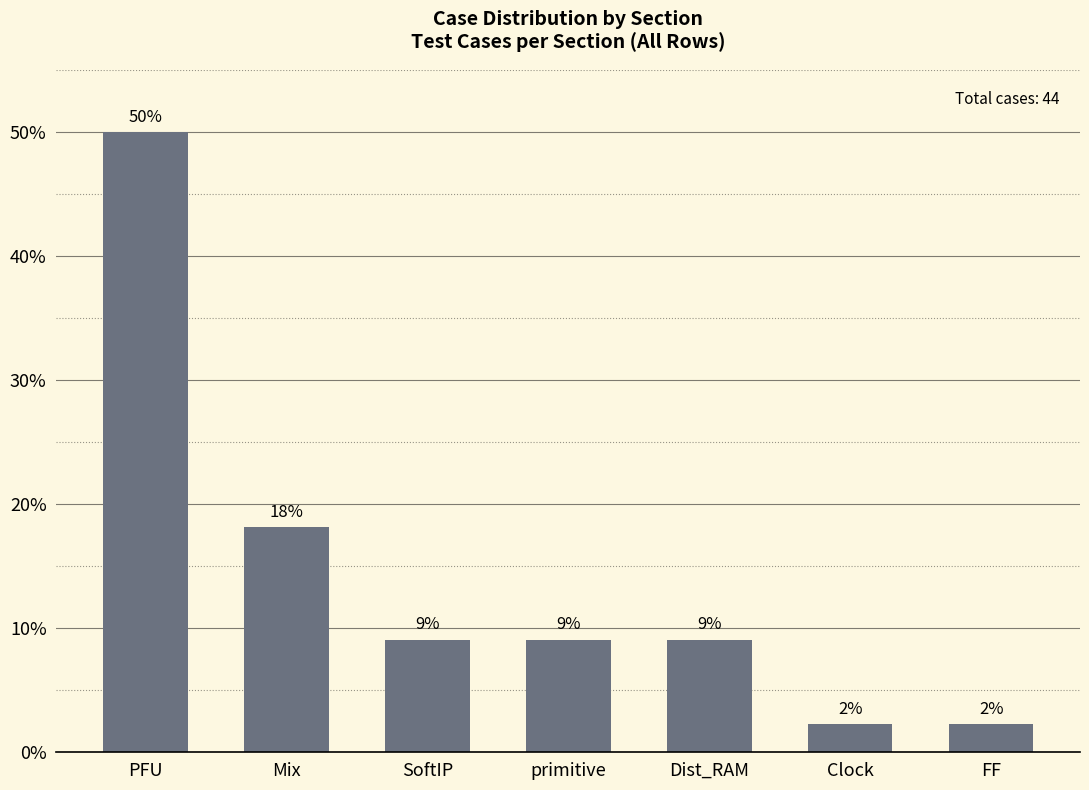

What is the label of the 4th bar from the right?

primitive